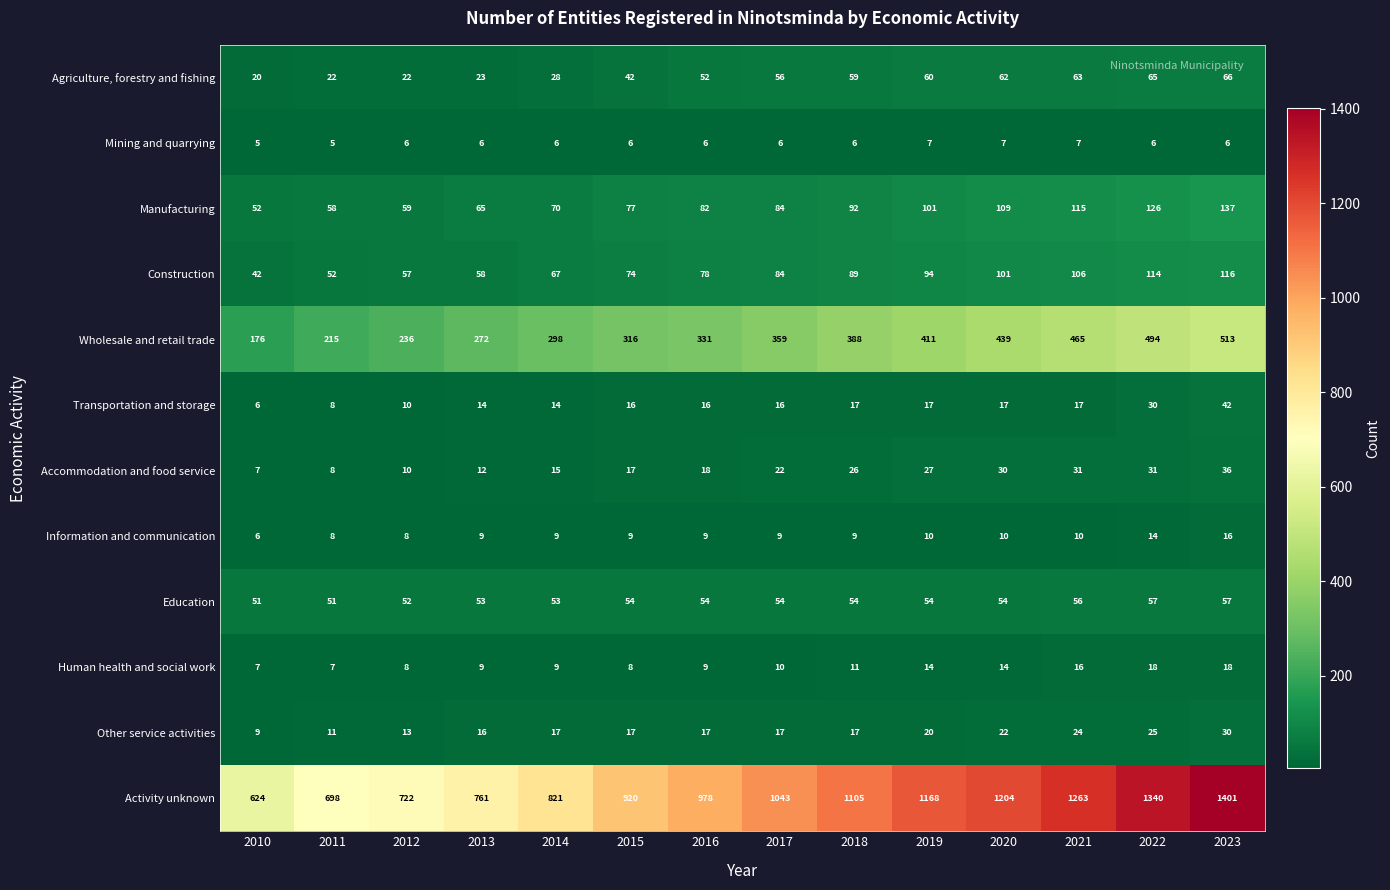

What is the maximum value shown in the chart?

1401